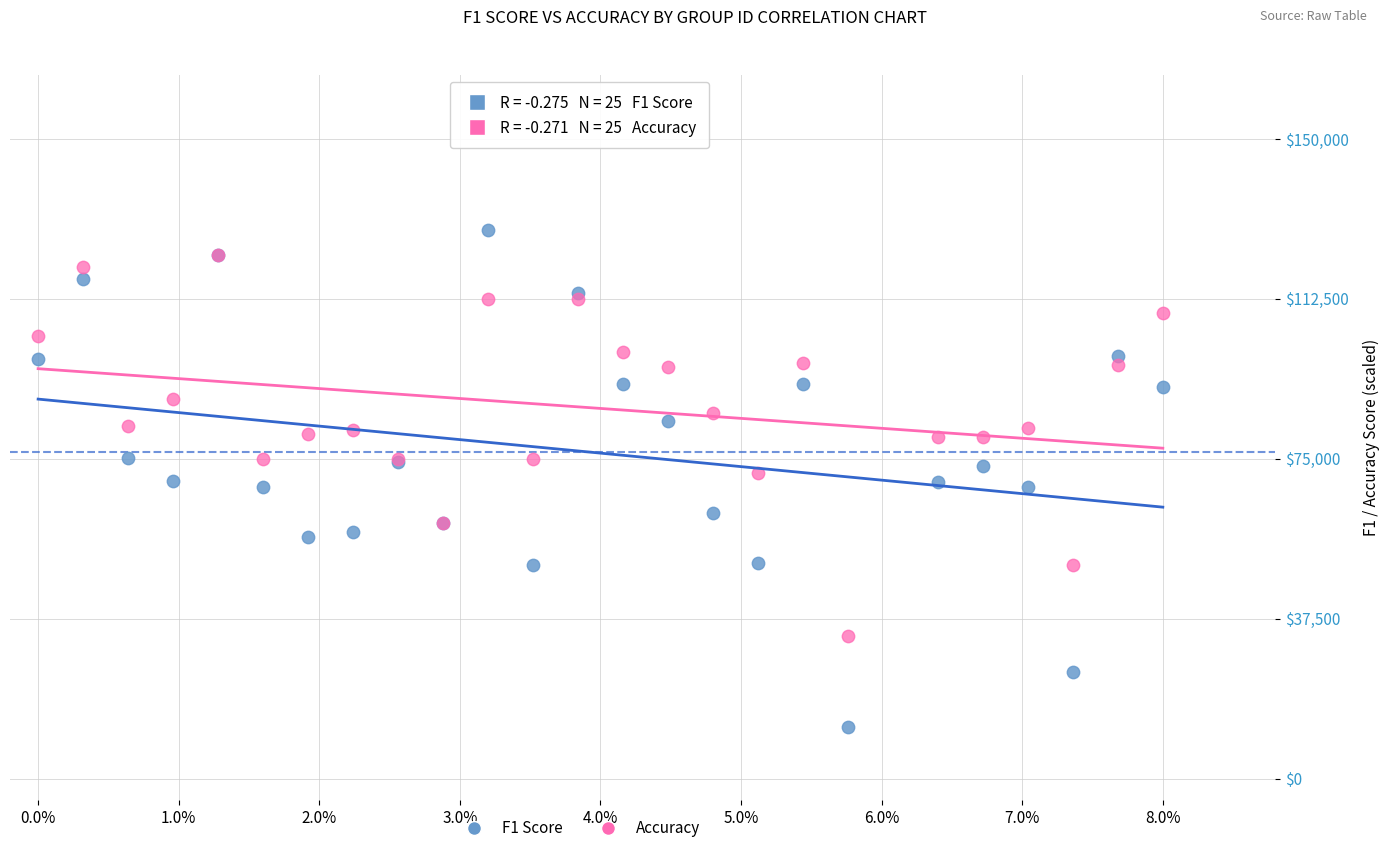

Which series contains the lowest Y value?

F1 Score